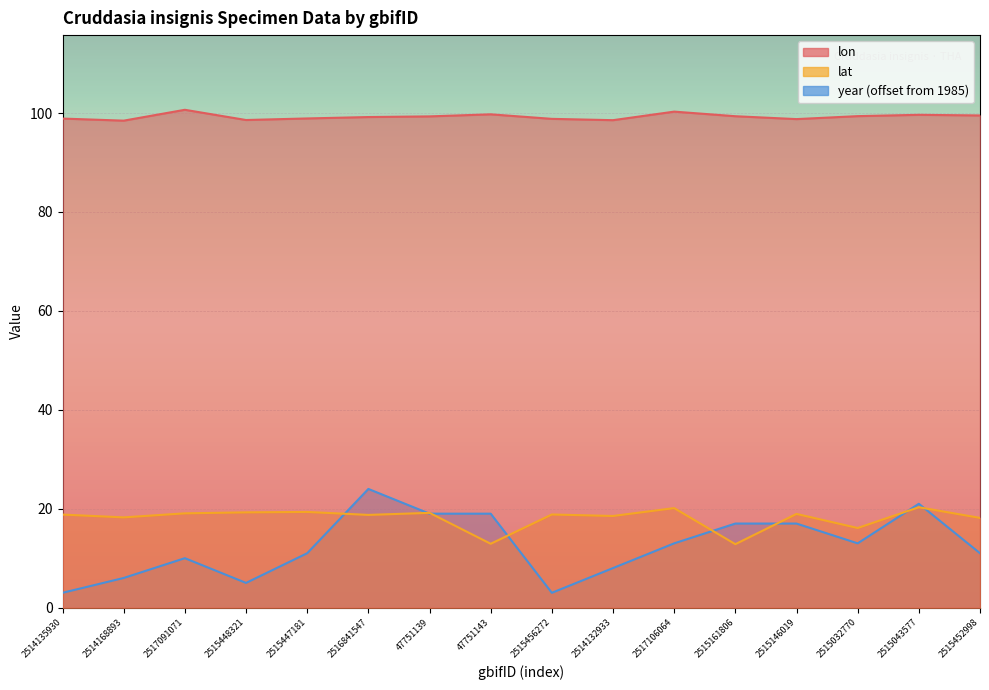

What is the total value across all series at 2514168893?

122.7